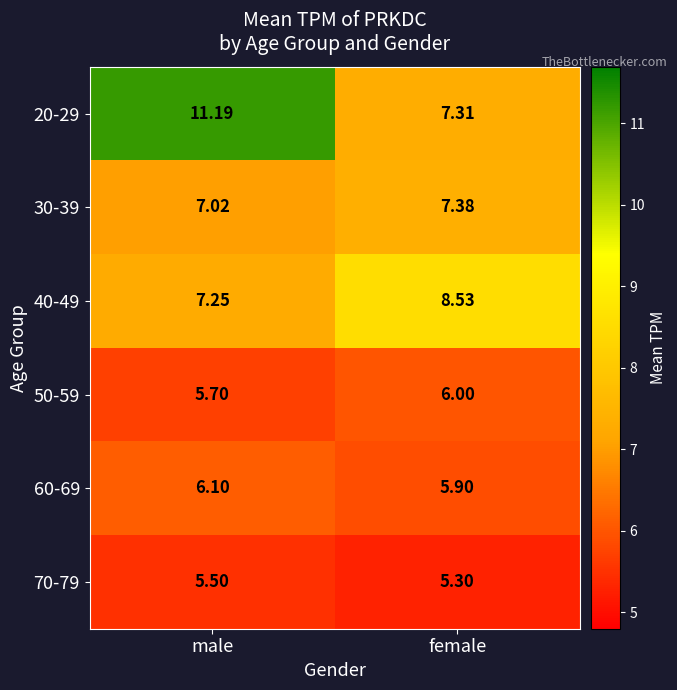

At which label does 60-69 first exceed 6?

male